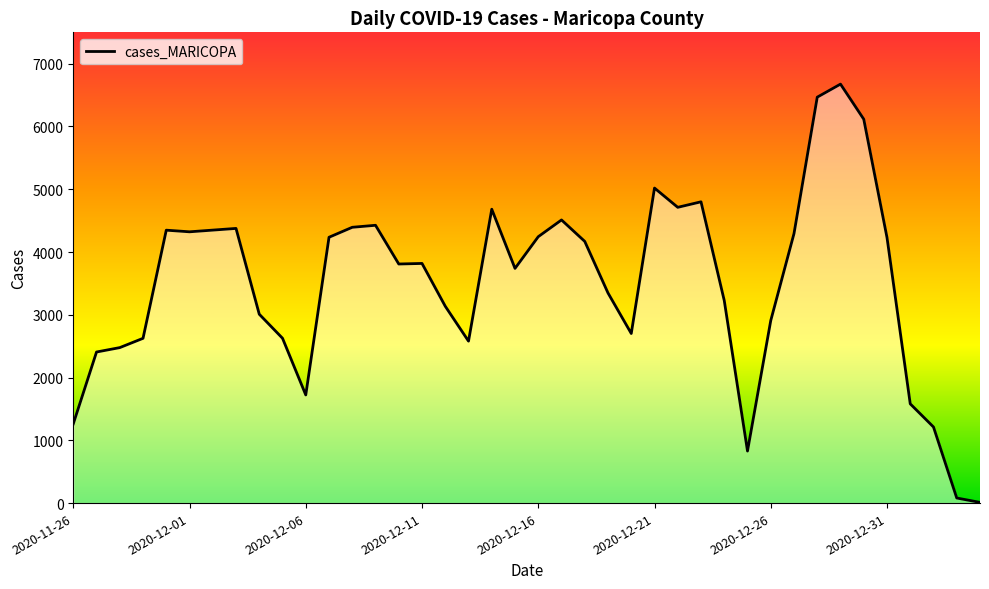

What is the greatest value displayed?

6675